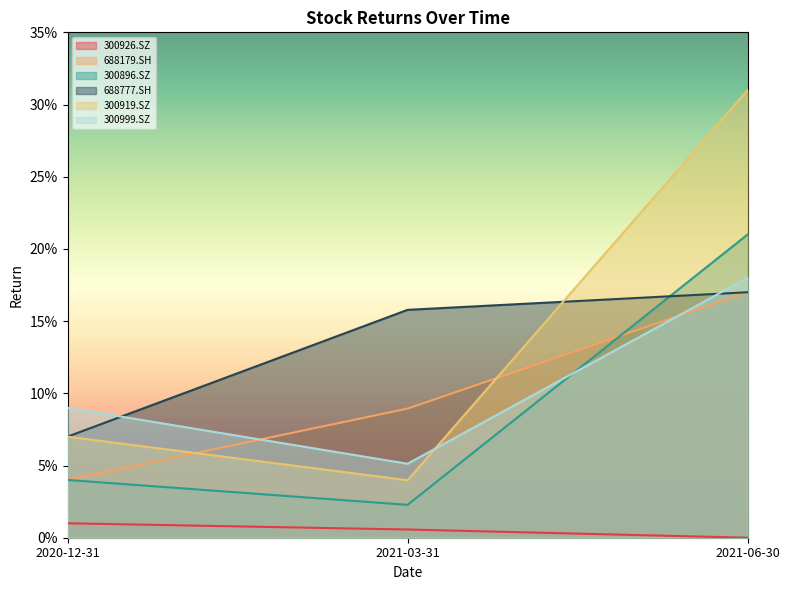

The value of 300919.SZ at 2020-12-31 is 0.1. True or false?

False